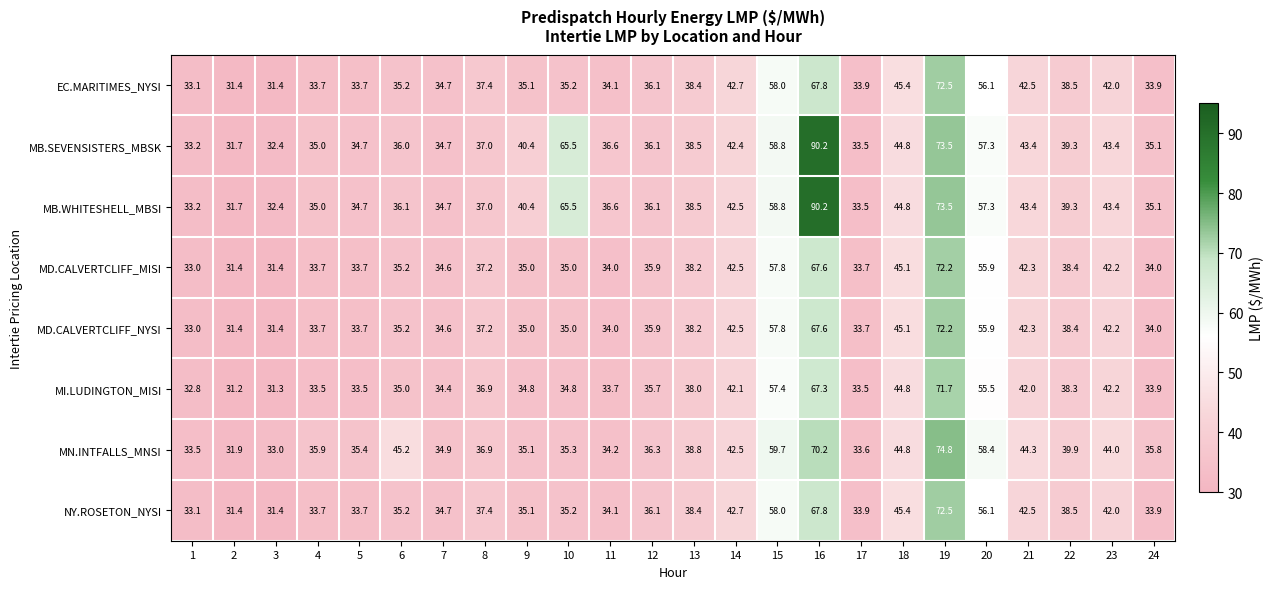

What is the average value of the MN.INTFALLS_MNSI series?

42.3